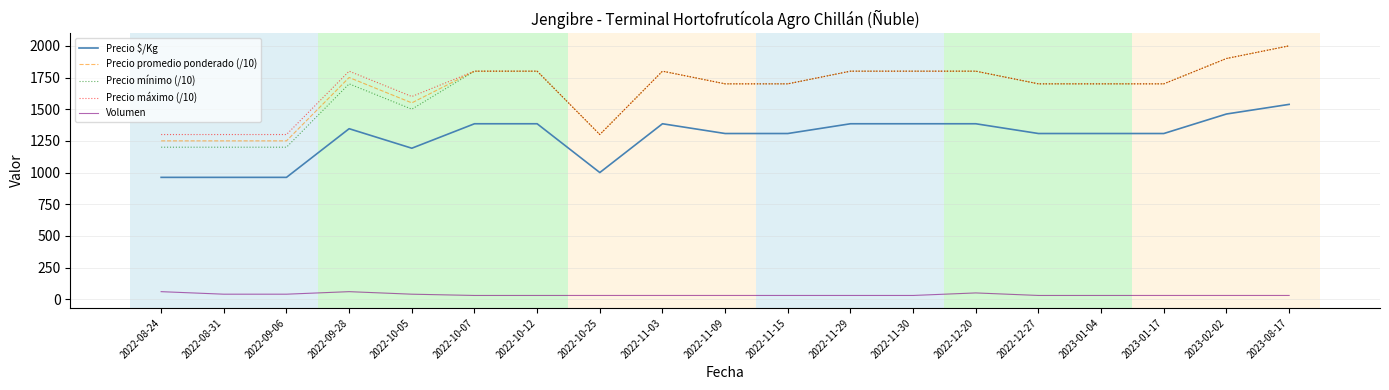

At which category is the sum across all series the highest?

2023-08-17